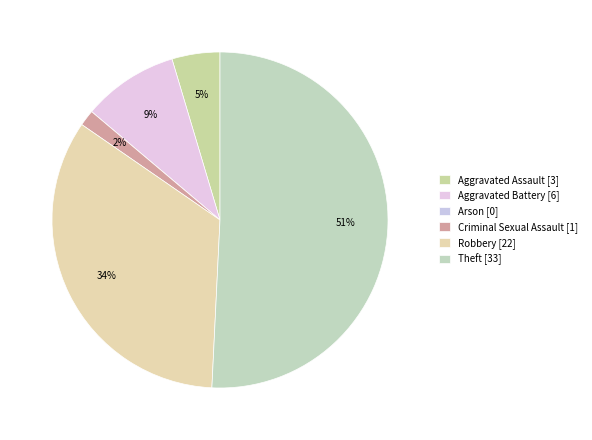

Does any single category account for the majority?

Yes